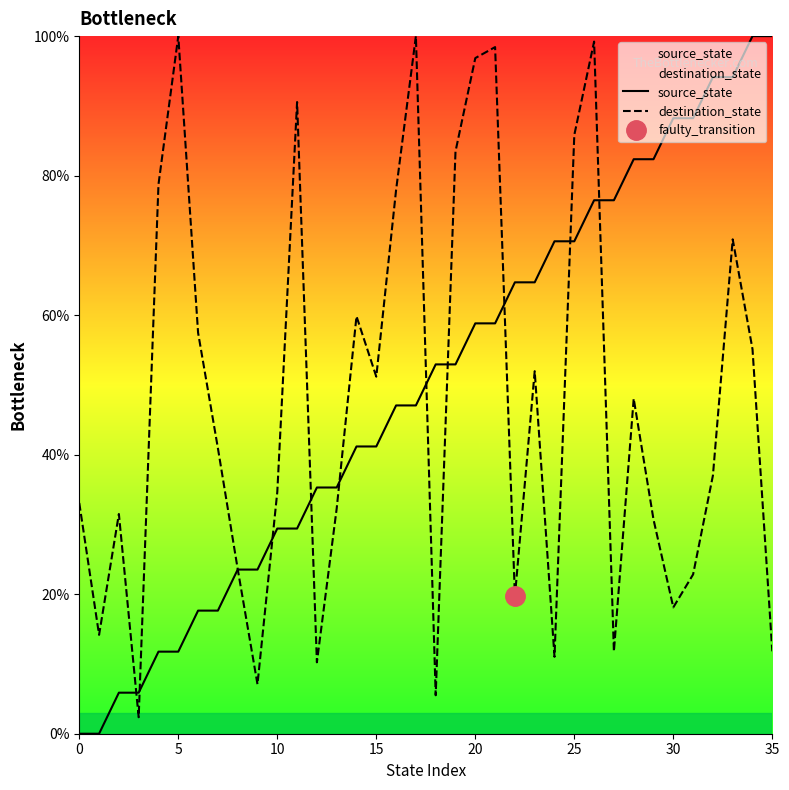

How many categories are shown in the chart?

36